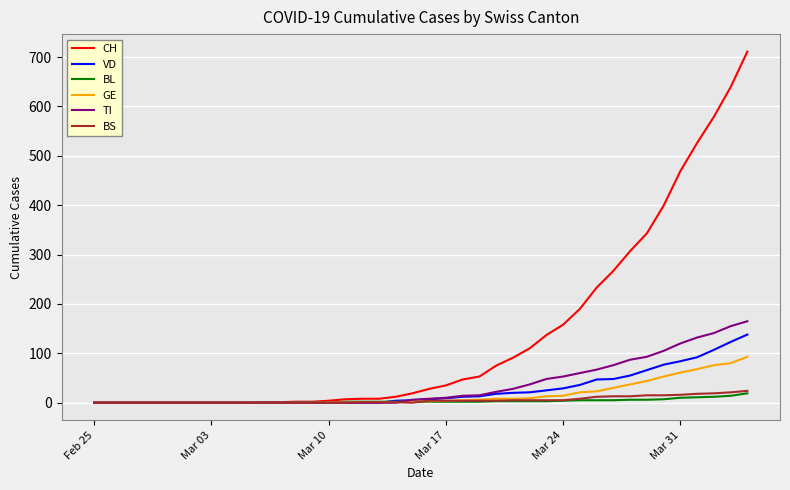

Which series has the largest total across all categories?

CH